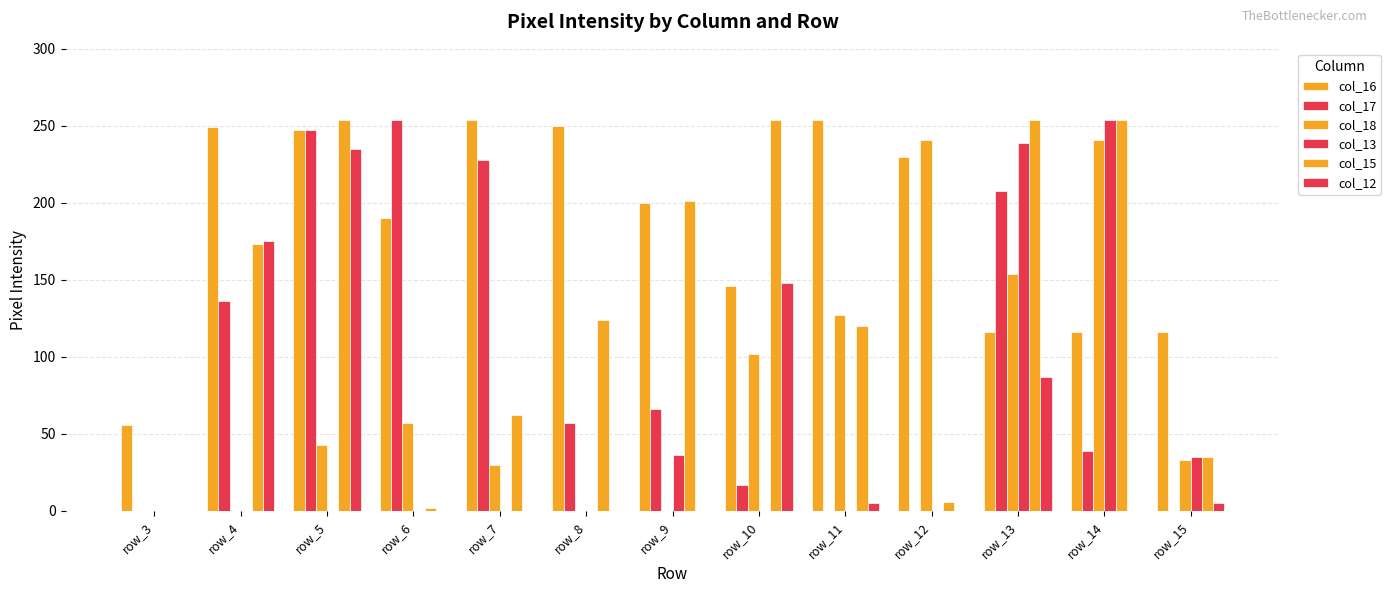

Which category has the highest value in the col_12 series?

row_5